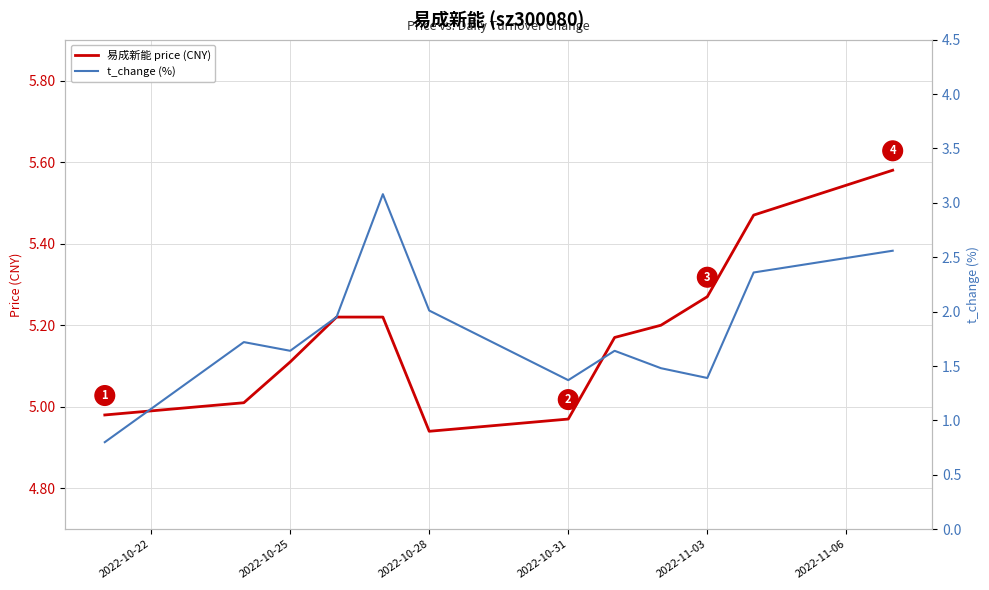

Rank the series by their maximum value, from lowest to highest.

t_change (%), 易成新能 price (CNY)